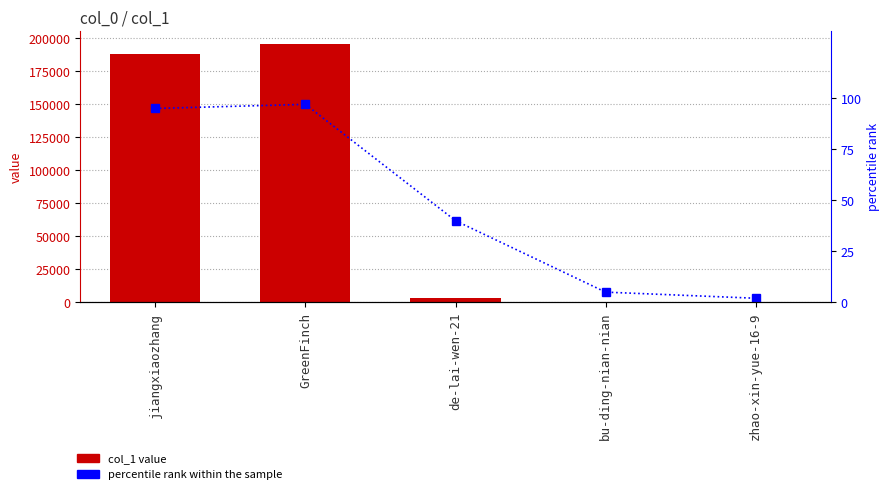

What is the approximate value of col_1 at bu-ding-nian-nian, to the nearest 10?

220